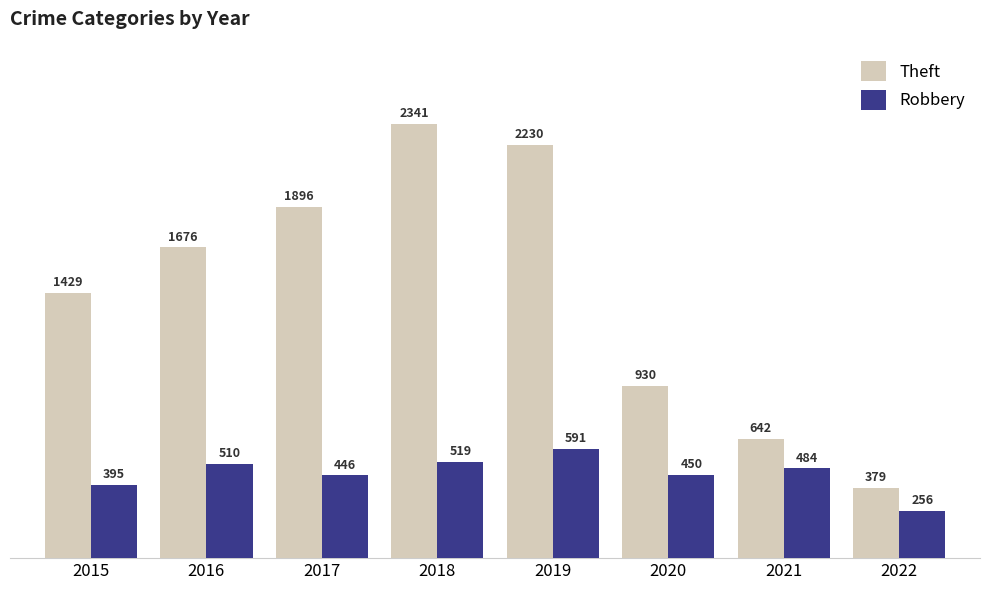

The Robbery series shows 591 at 2019. True or false?

True